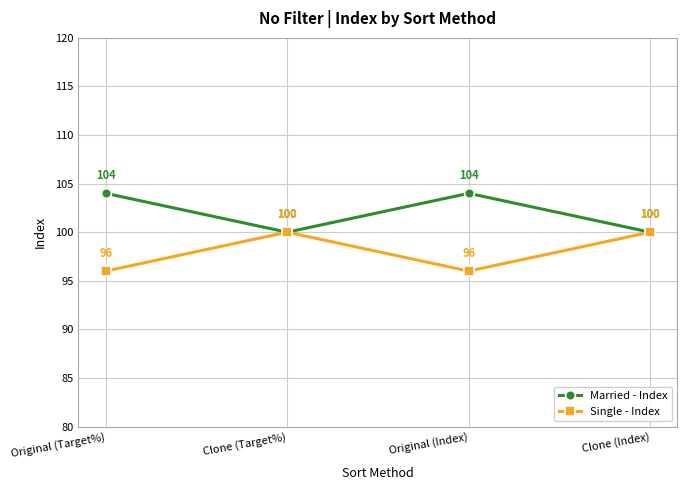

What value does the Single - Index series have at Original (Target%)?

96